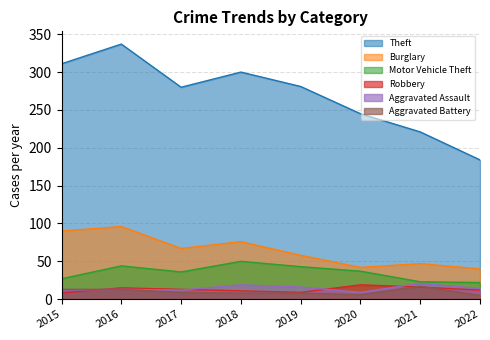

Rank the series at 2019 from lowest to highest value.

Aggravated Battery, Robbery, Aggravated Assault, Motor Vehicle Theft, Burglary, Theft